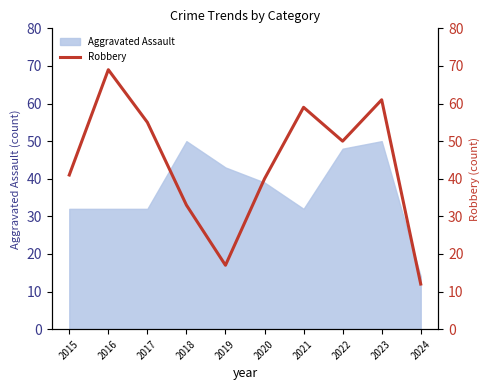

True or false: Aggravated Assault has a value of 32 at 2015.

True